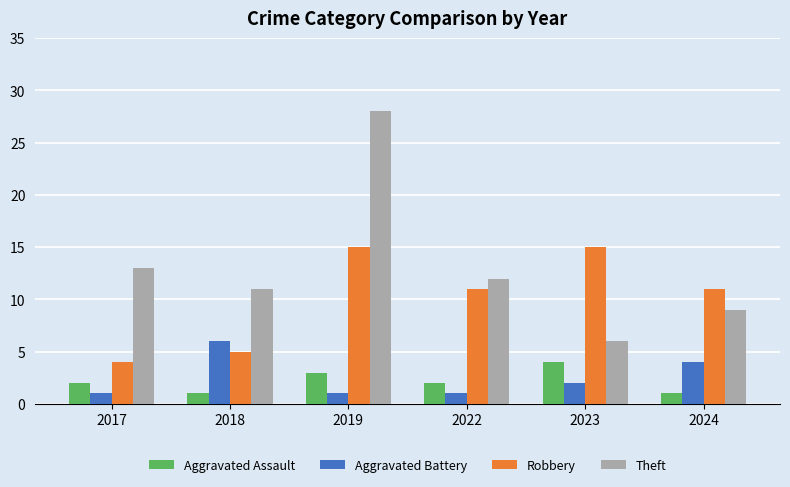

The Robbery series shows 7 at 2018. True or false?

False